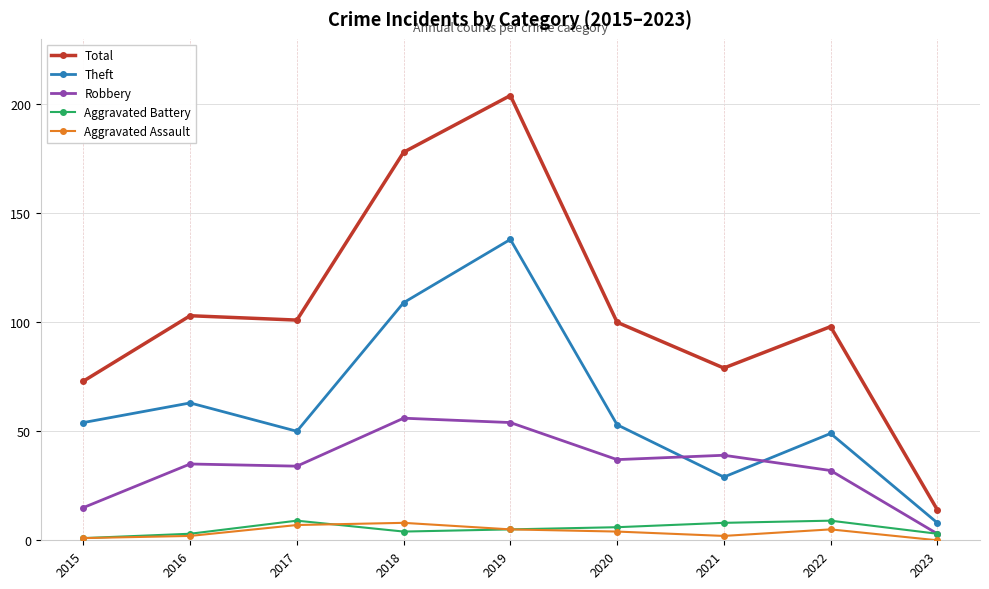

What is the sum of all Aggravated Battery values?

48